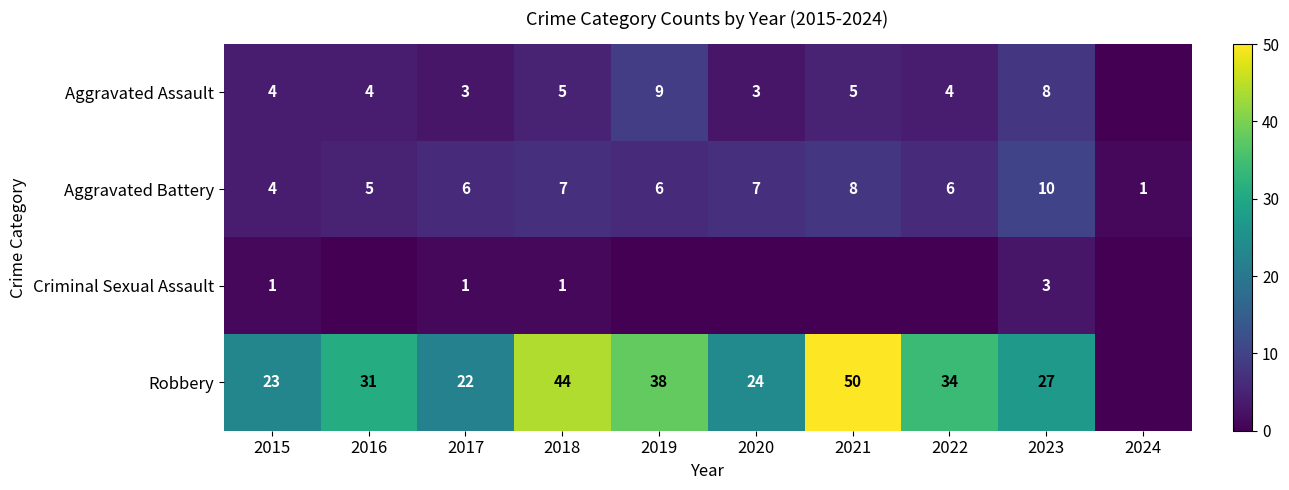

What is the greatest value displayed?

50